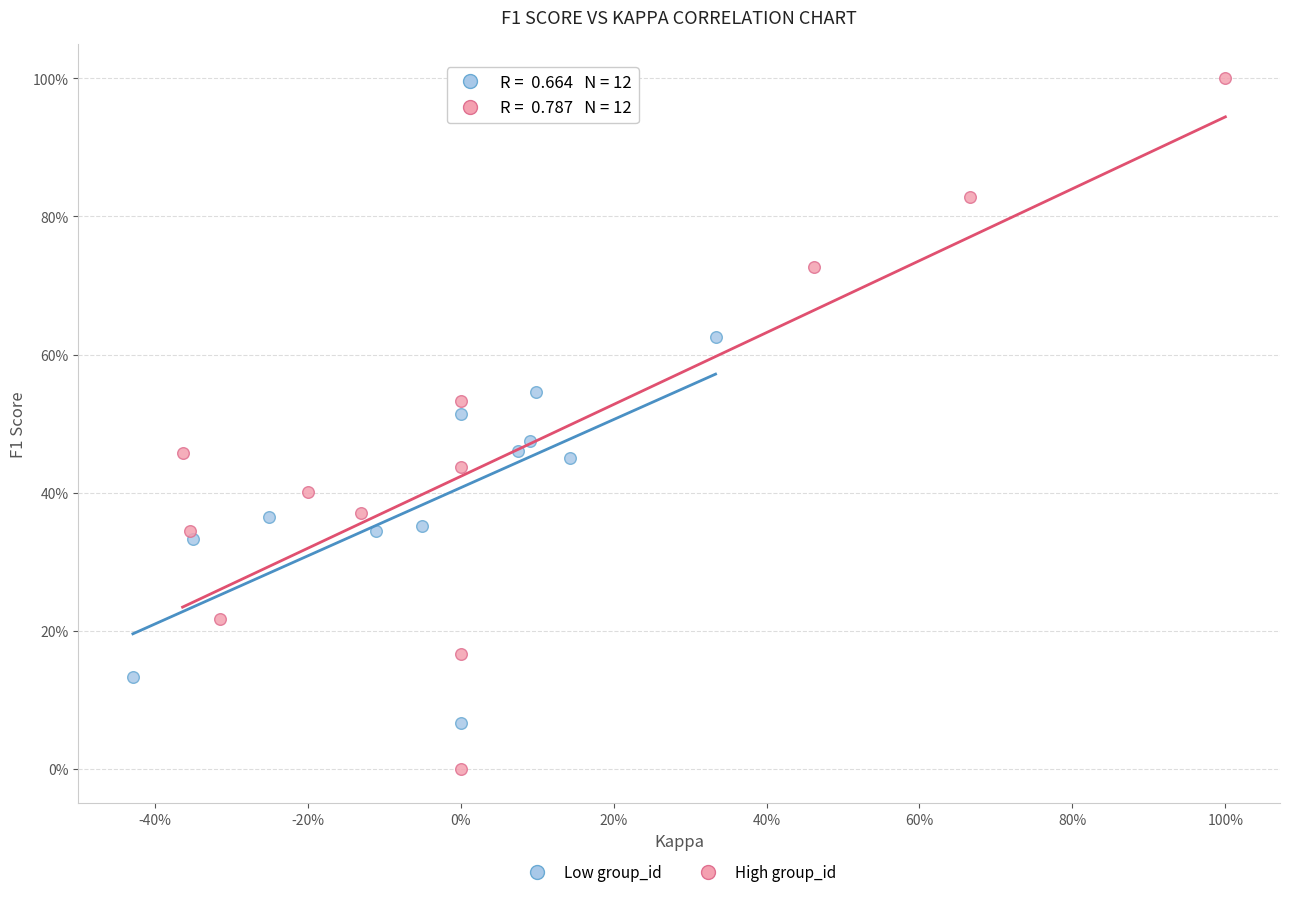

What are all the series names shown in the legend?

Low group_id, High group_id